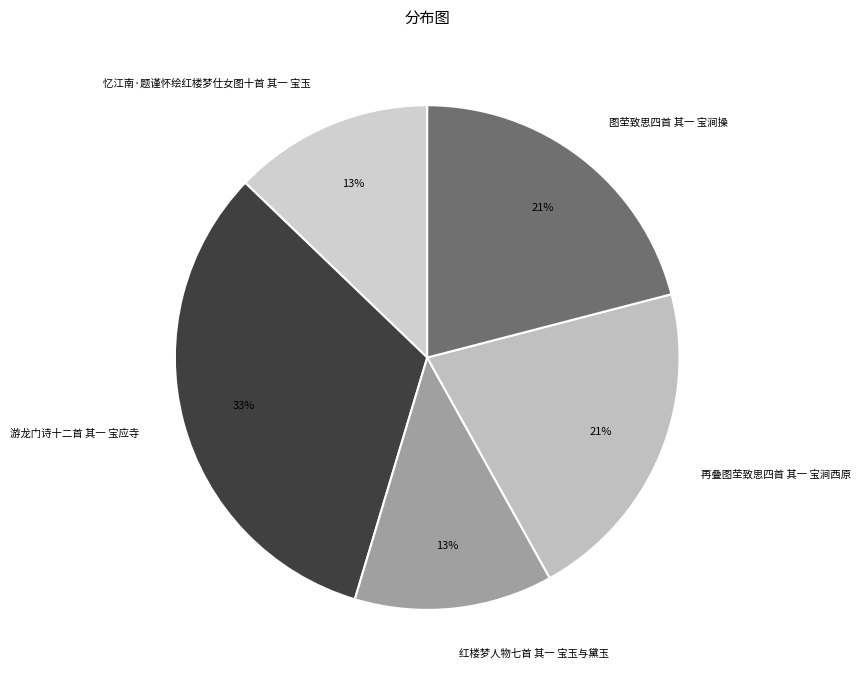

To the nearest percent, what portion does 红楼梦人物七首 其一 宝玉与黛玉 represent?

13%